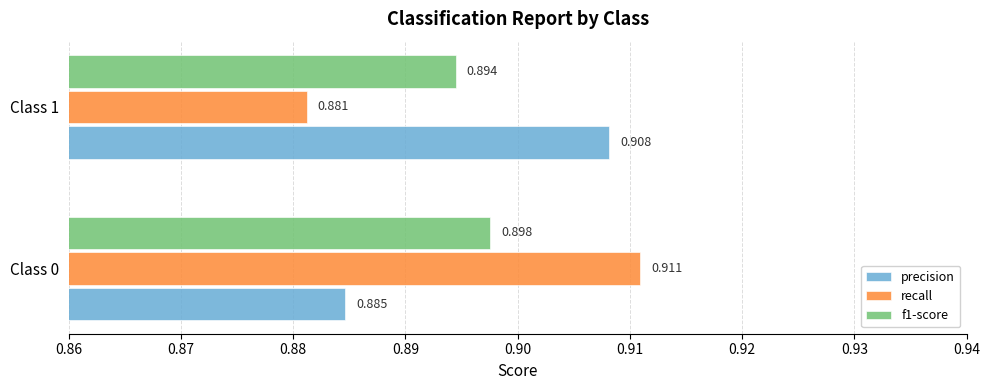

Which series has the widest spread of values?

recall